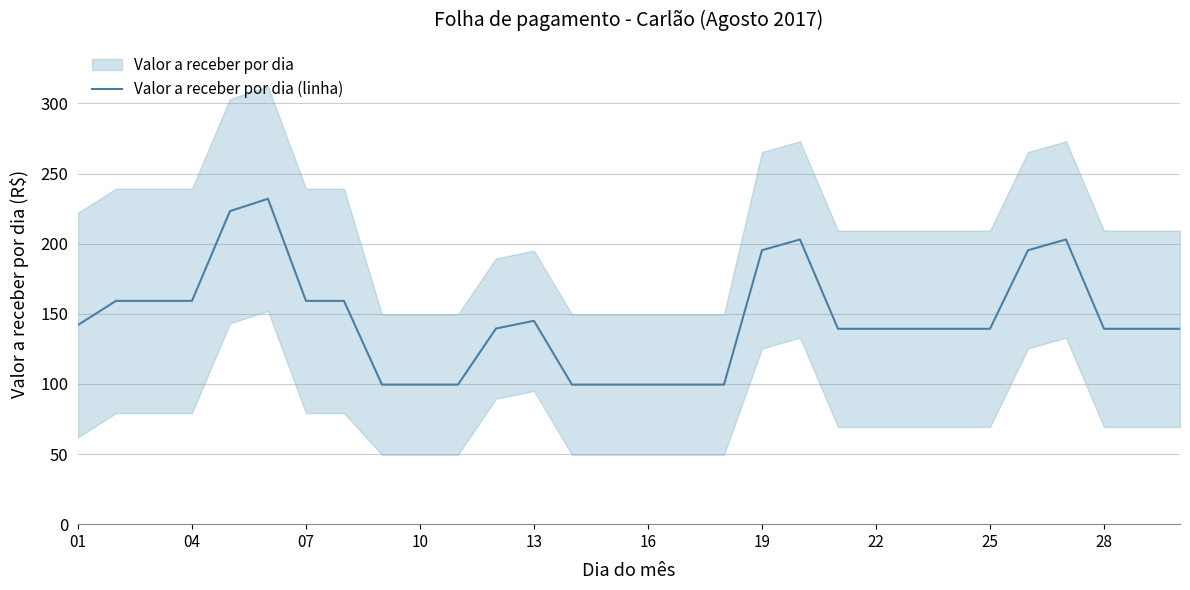

The Valor a receber por dia (linha) series shows 139.3 at 22. True or false?

True